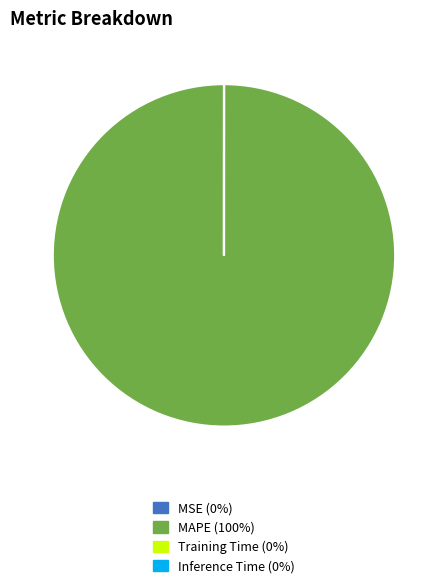

Does any single category account for the majority?

Yes